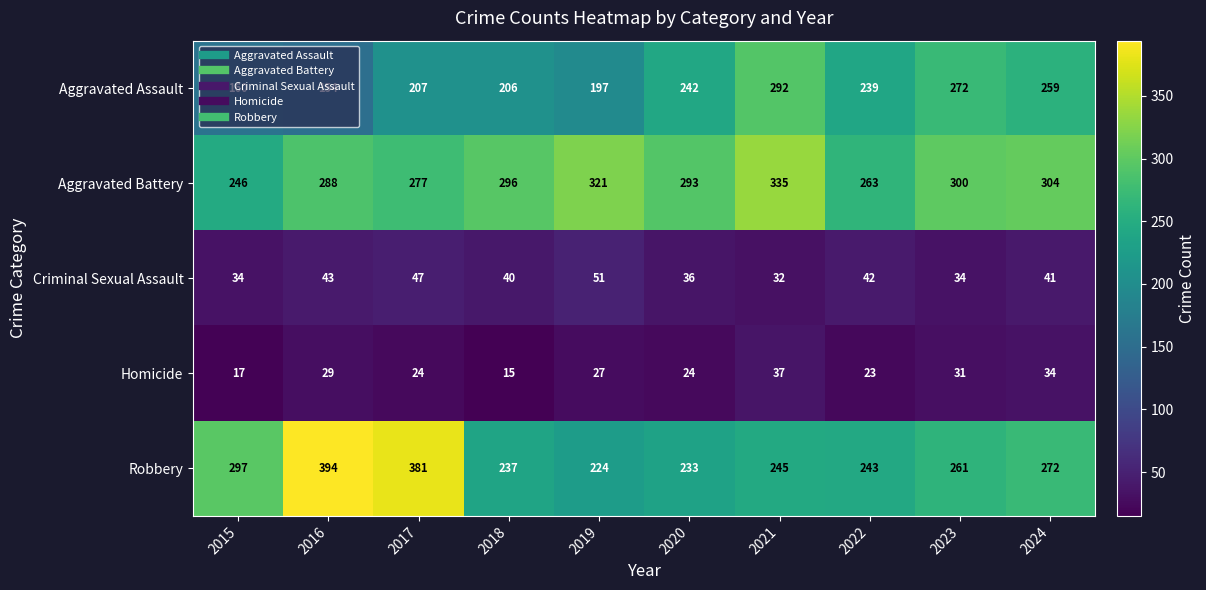

The value of Criminal Sexual Assault at 2017 is 47. True or false?

True